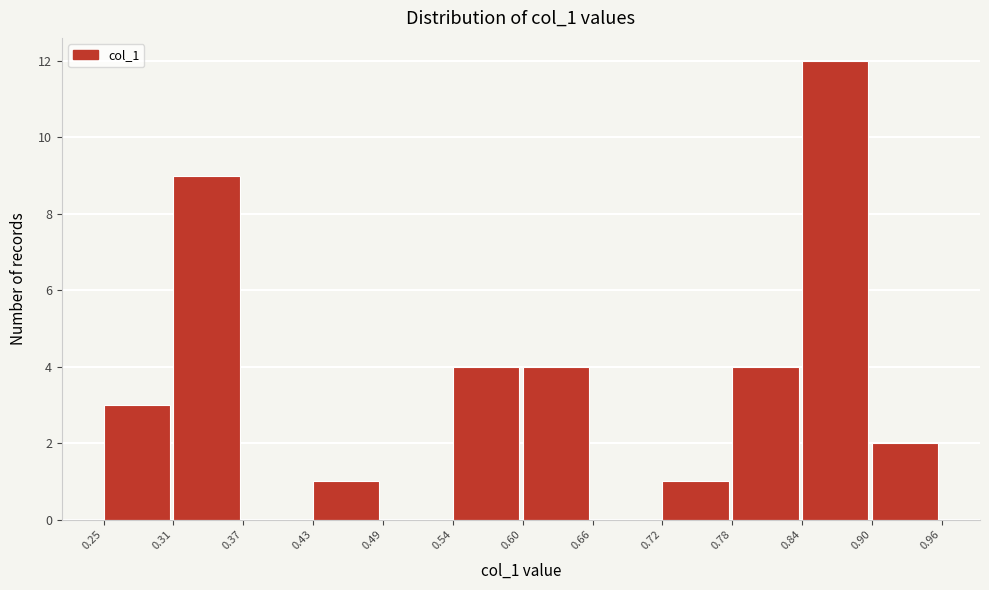

Over which range of the x-axis is the bar tallest?

0.84 to 0.90